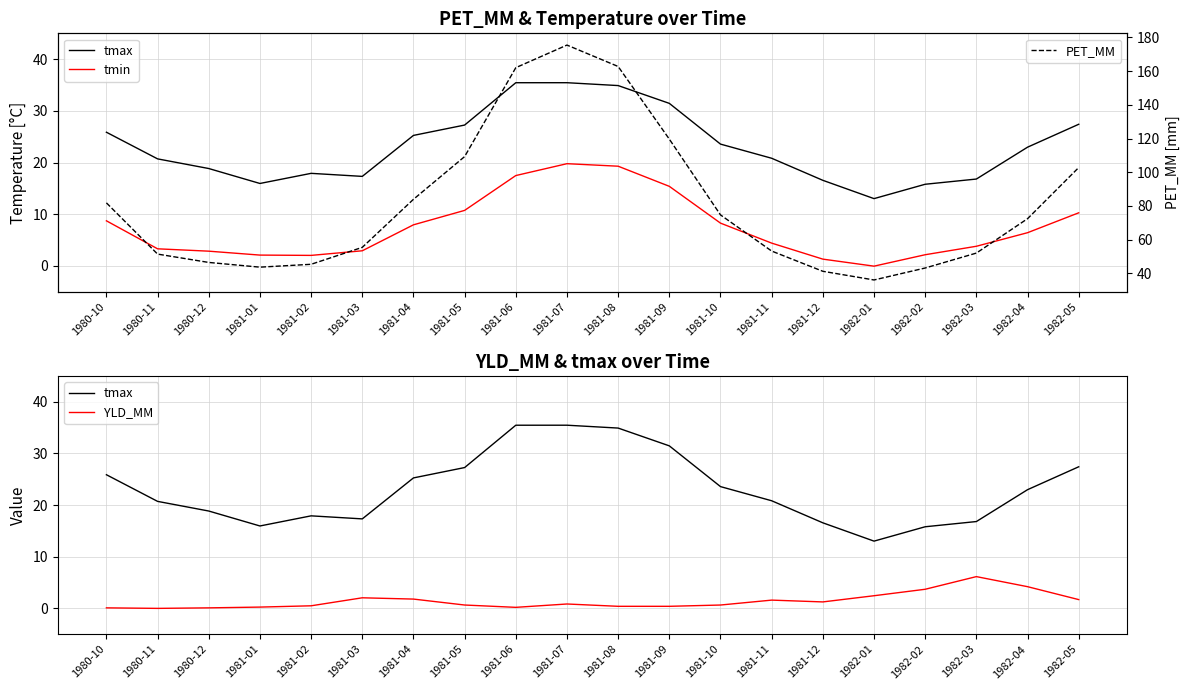

What is the label of the 12th point from the left?

1981-09